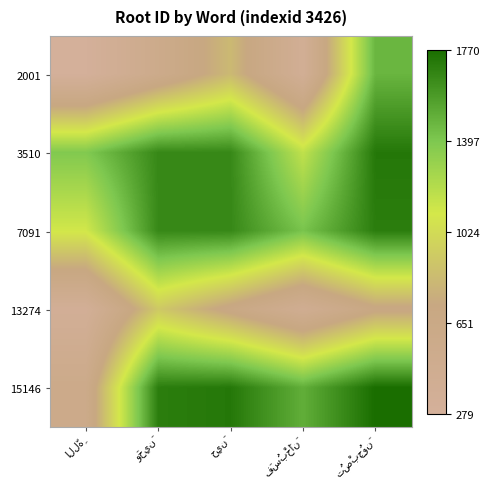

At وَحِينَ, list the series in order from largest to smallest.

15146, 3510, 7091, 13274, 2001